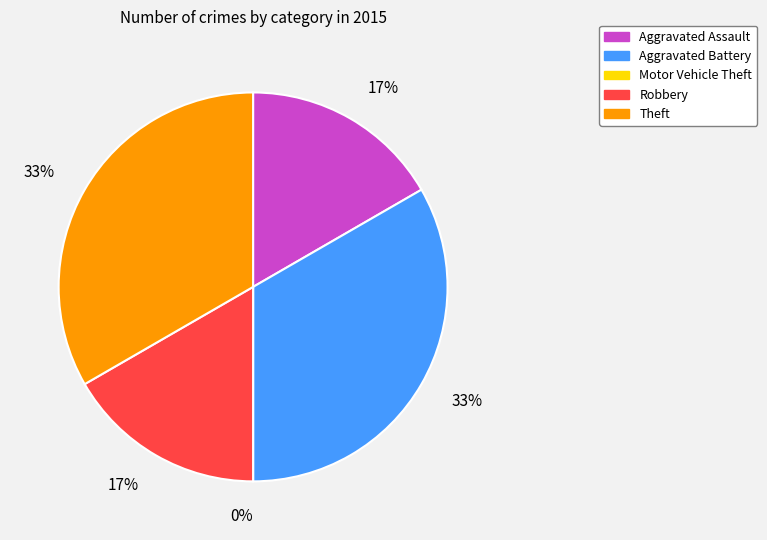

Which has a higher value, Aggravated Battery or Aggravated Assault?

Aggravated Battery